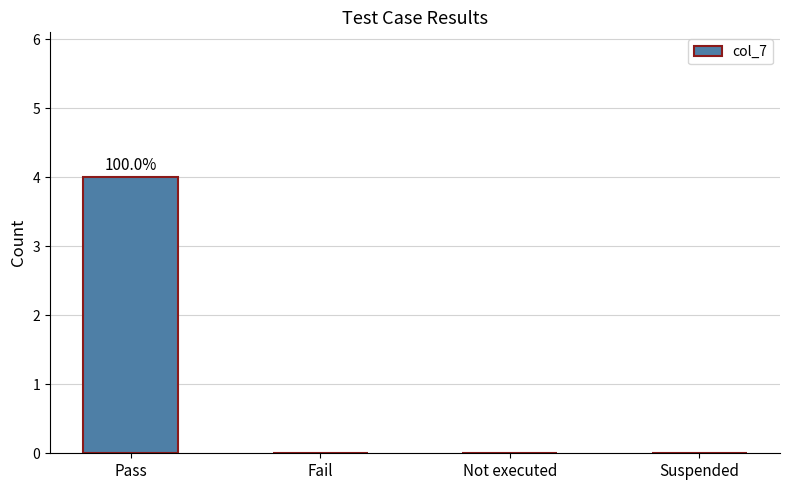

Reading left to right, extract all data points from this chart.

4	0	0	0